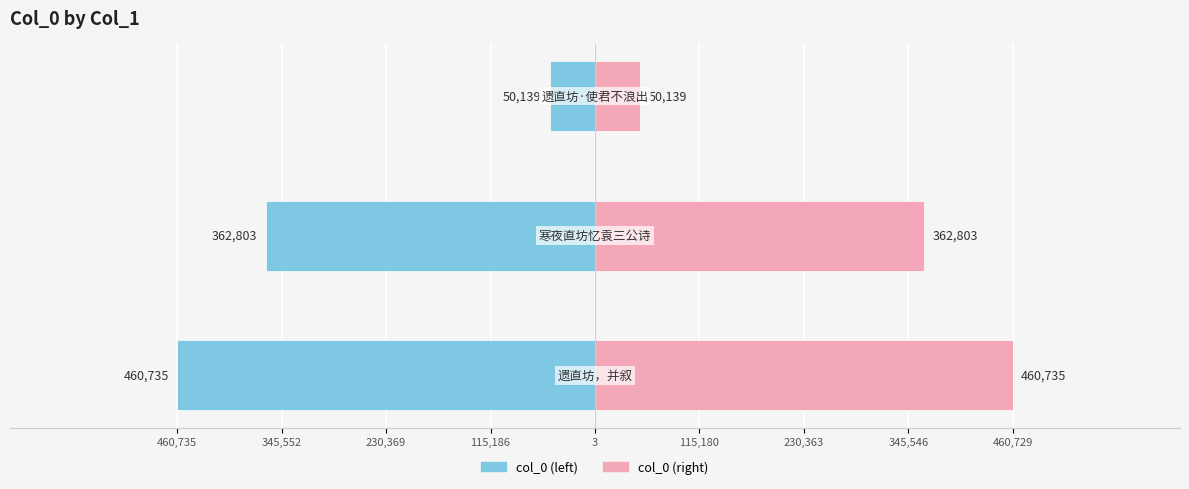

Rank the series by their maximum value, from highest to lowest.

Right (col_0), Left (col_0)